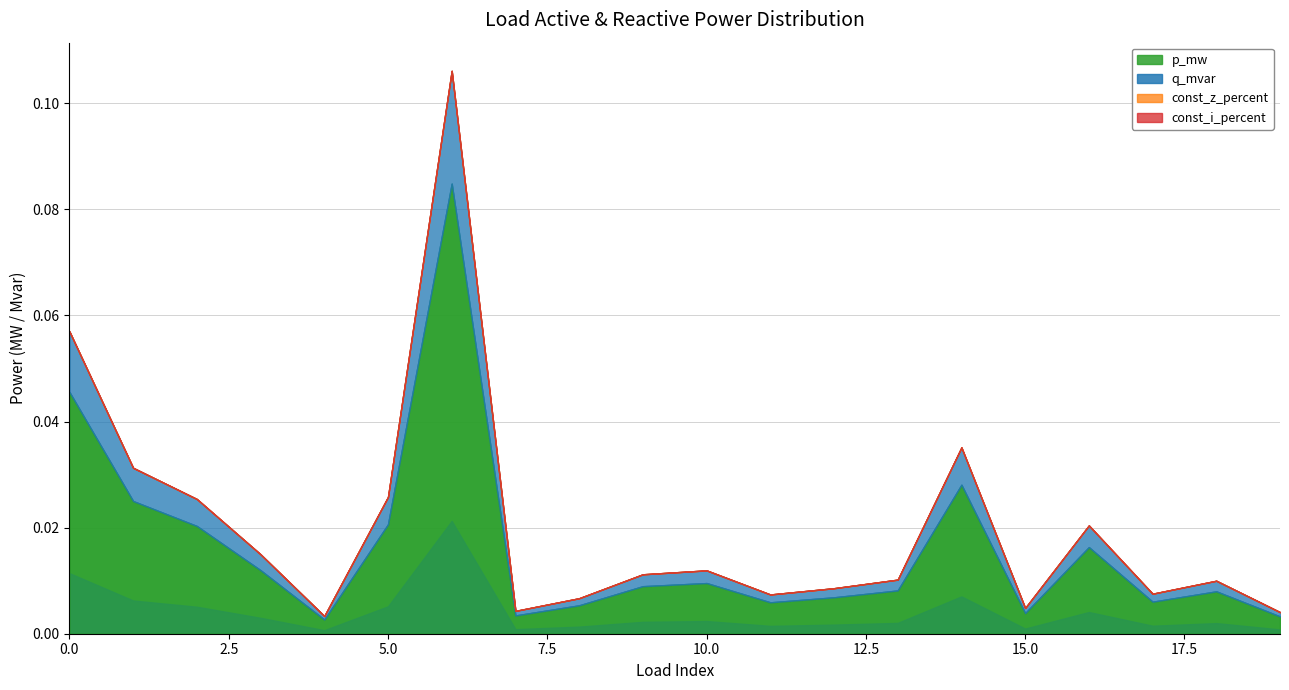

How many lines are shown in the chart?

4